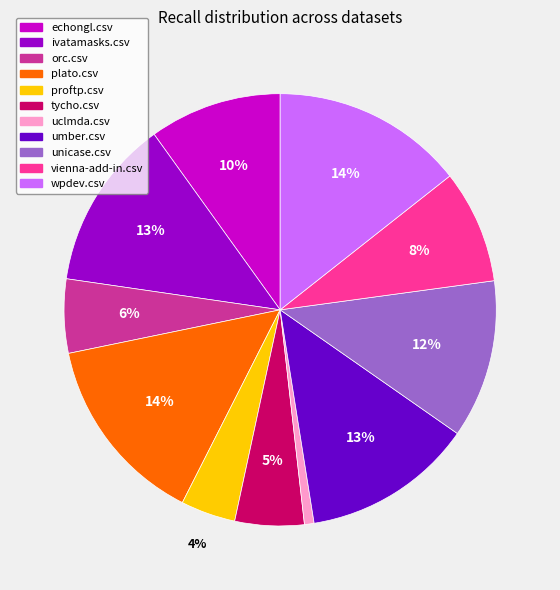

Which has a higher value, vienna-add-in.csv or tycho.csv?

vienna-add-in.csv